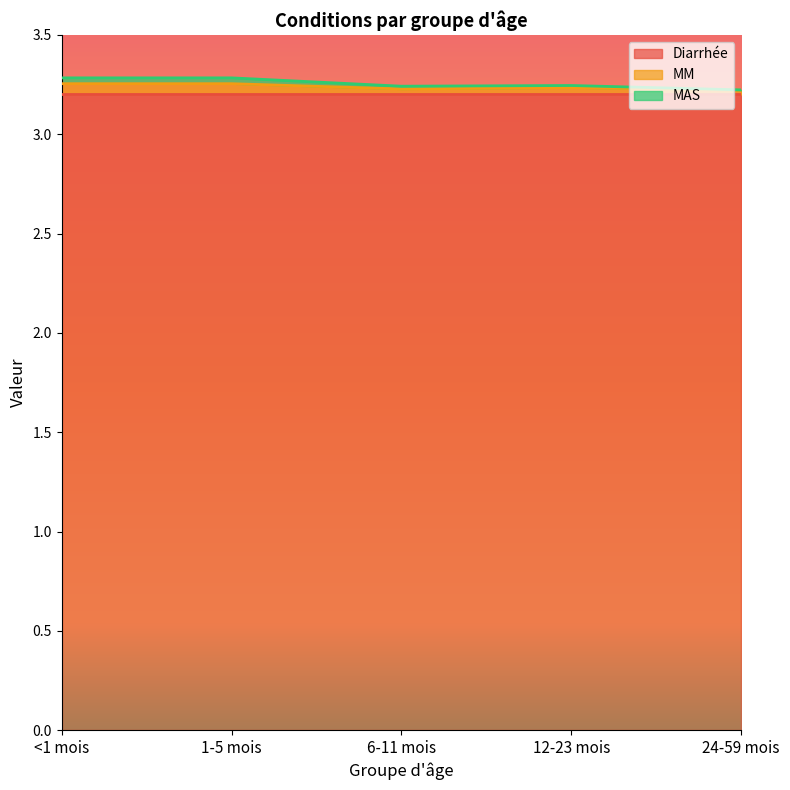

Where is MM nearest to the value 3?

24-59 mois